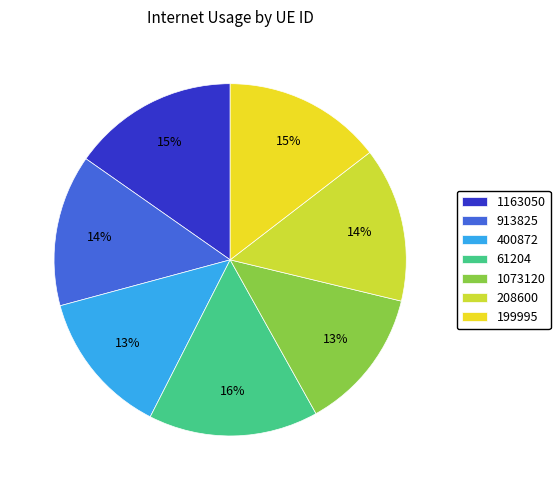

Which category has the smallest portion of the pie?

1073120